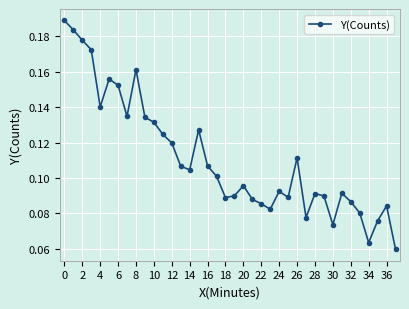

What is the sum of all values?

4.2